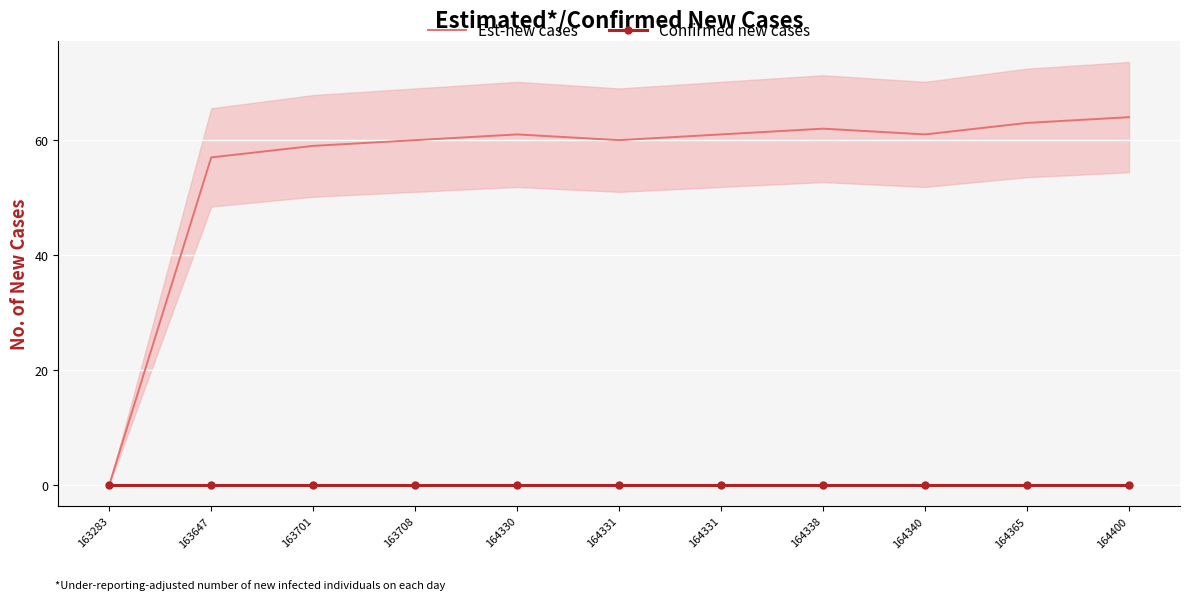

Which label corresponds to the smallest value in the chart?

163283